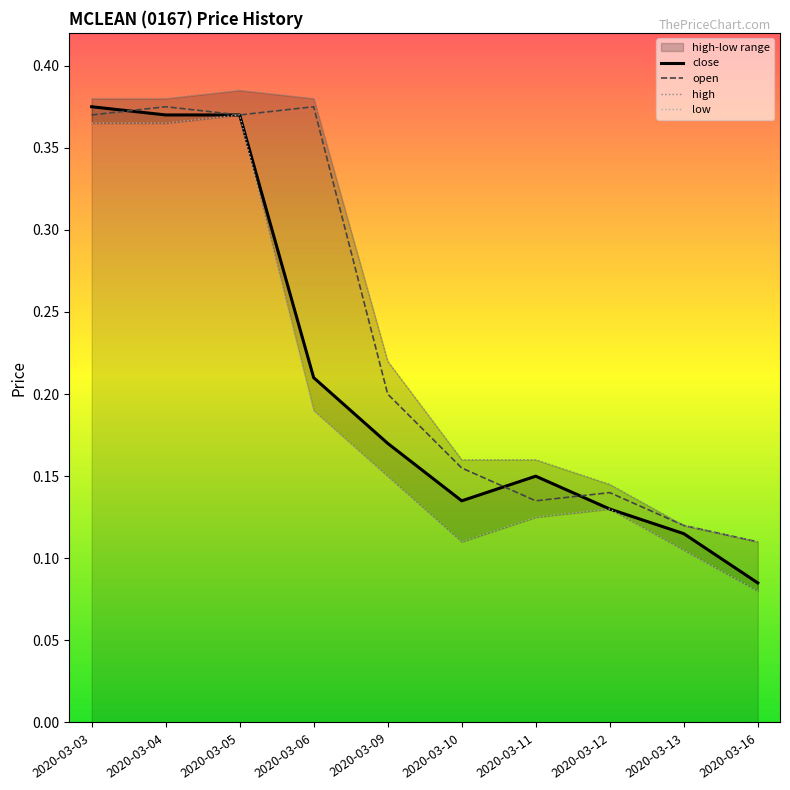

At which category does low reach its first local peak?

2020-03-05